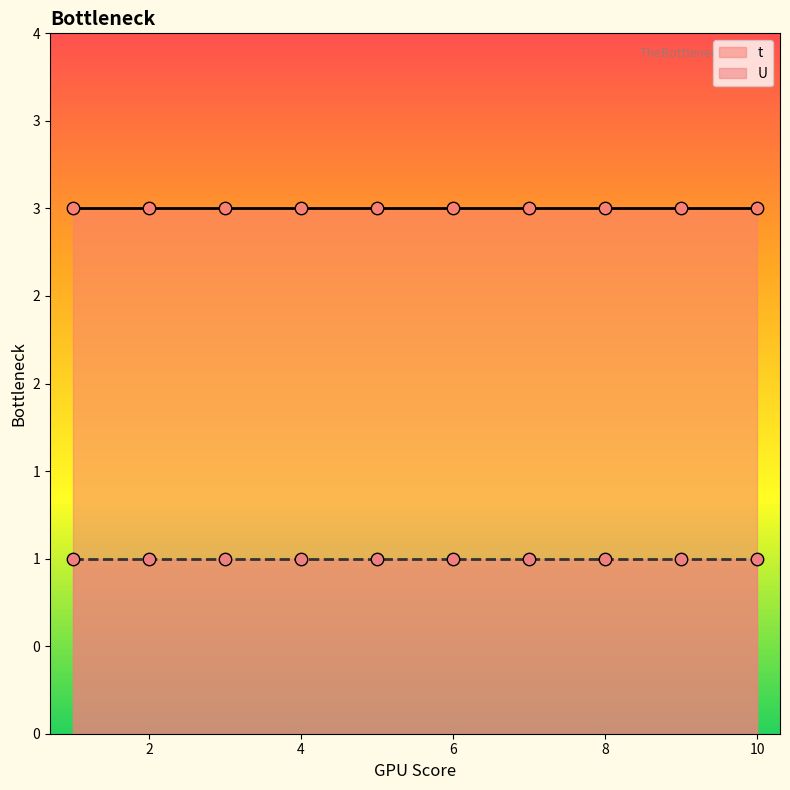

Which series reaches the minimum Y coordinate?

U